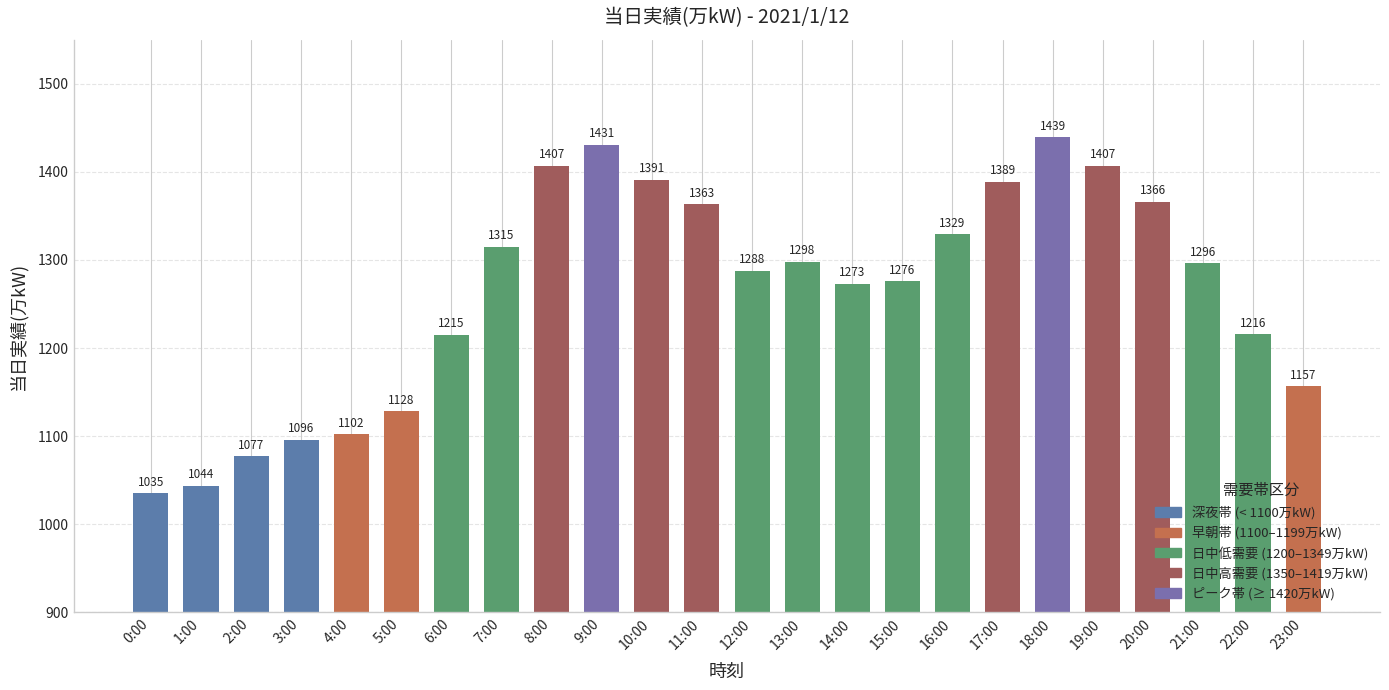

Reading left to right, what are all the values shown in this chart?

0:00=1035	1:00=1044	2:00=1077	3:00=1096	4:00=1102	5:00=1128	6:00=1215	7:00=1315	8:00=1407	9:00=1431	10:00=1391	11:00=1363	12:00=1288	13:00=1298	14:00=1273	15:00=1276	16:00=1329	17:00=1389	18:00=1439	19:00=1407	20:00=1366	21:00=1296	22:00=1216	23:00=1157